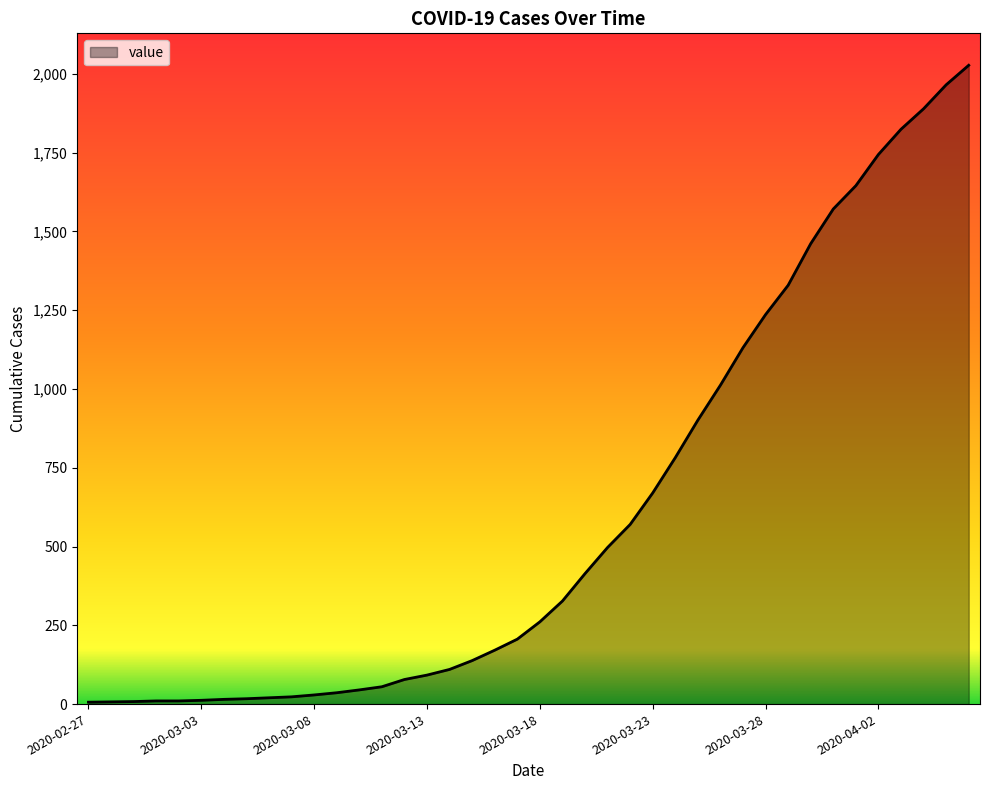

What is the difference between the maximum and minimum values?

2021